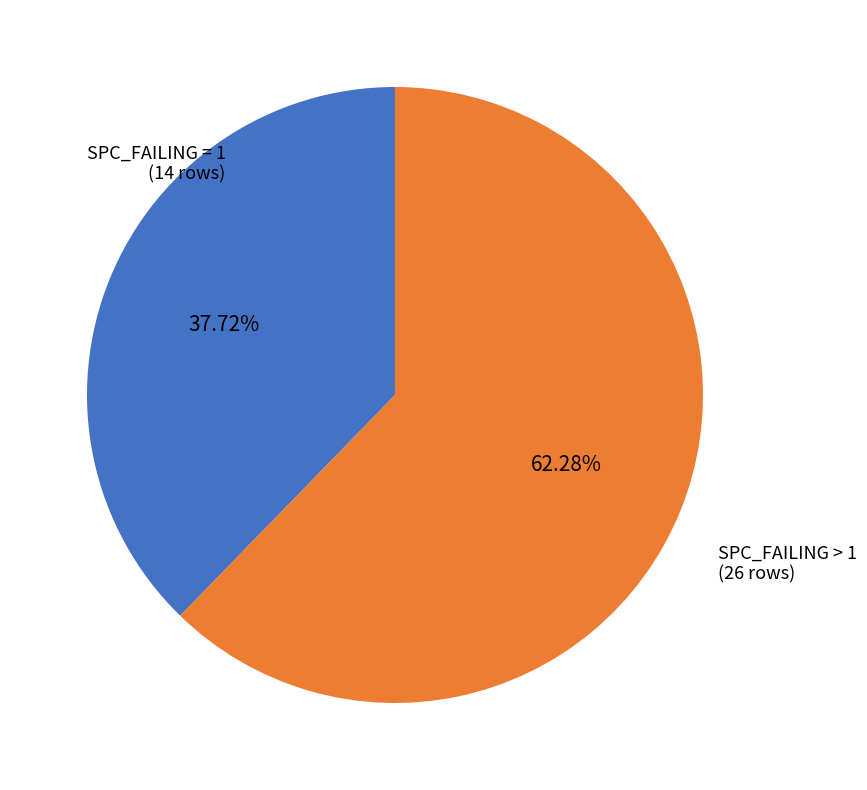

Is there any slice that represents more than half of the pie?

Yes